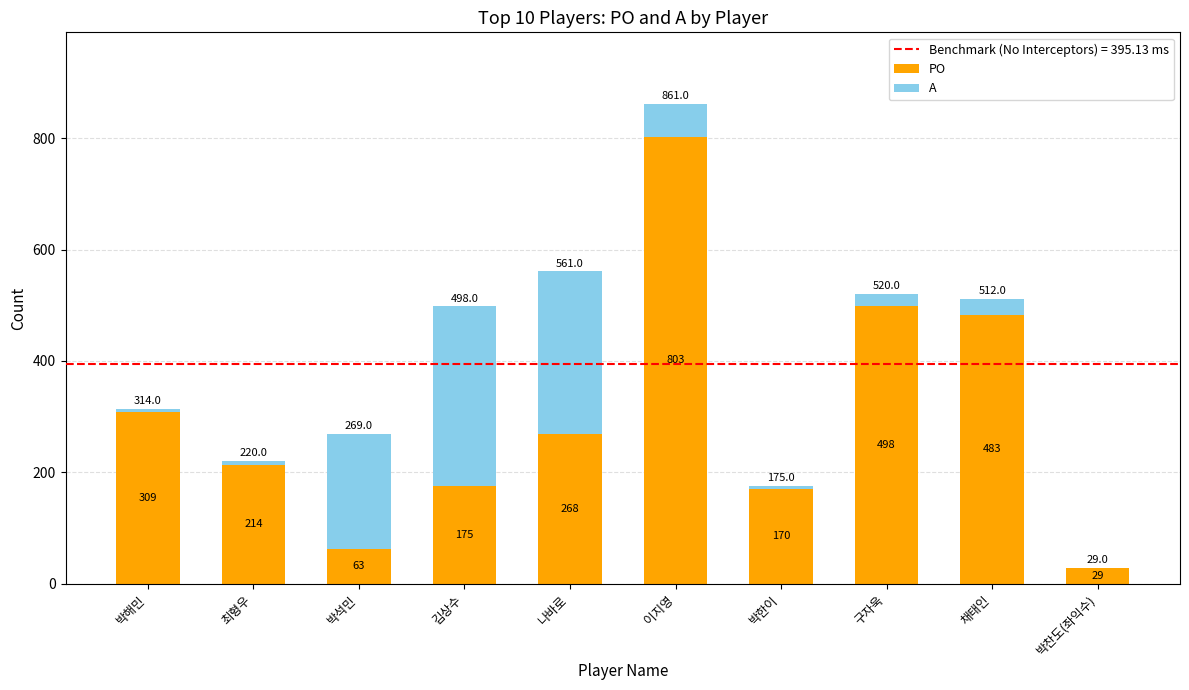

What is the sum of all PO values?

3012